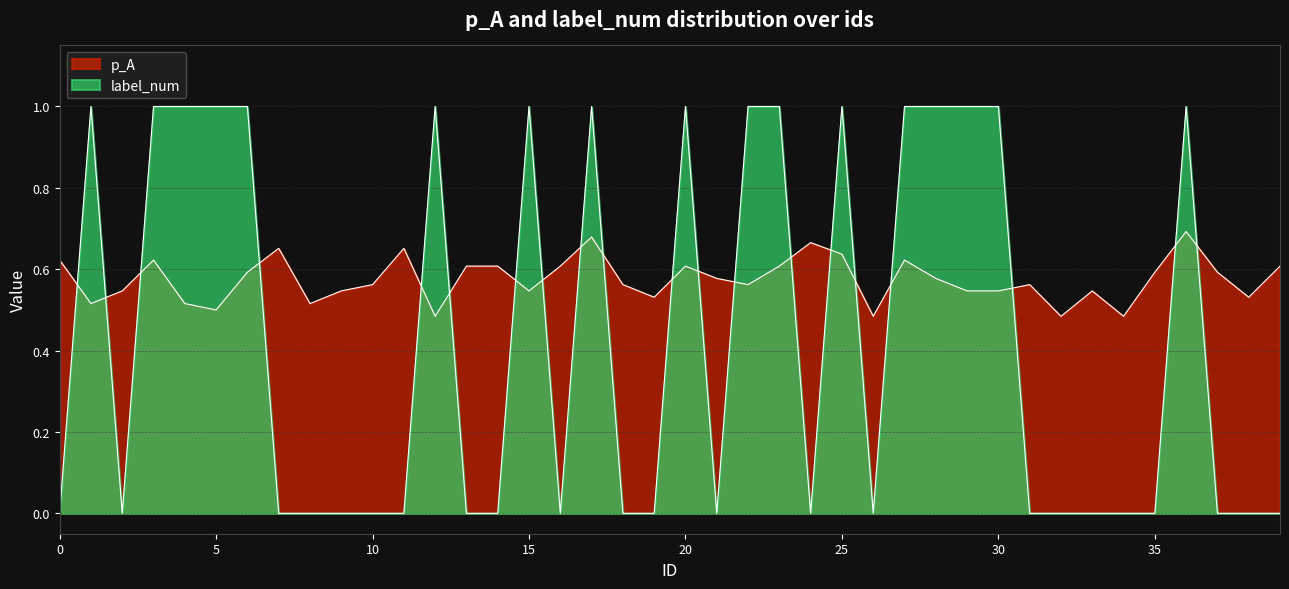

After their last crossing, which series has the higher values: label_num or p_A?

p_A